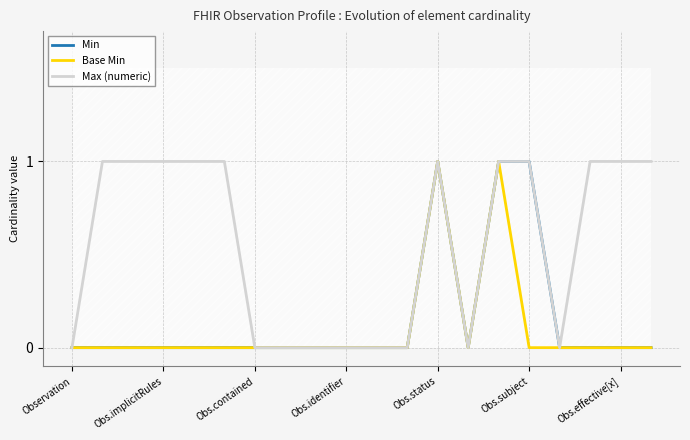

How many Max (numeric) values are between 0 and 1?

20